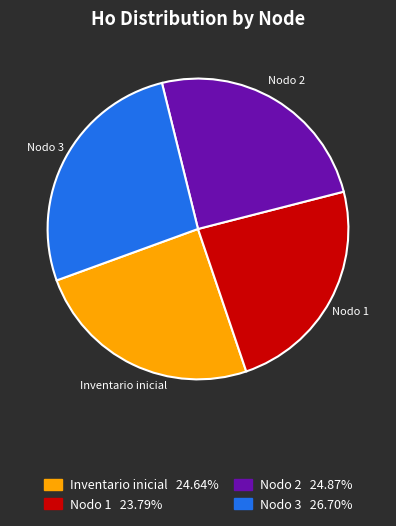

Which has a higher value, Inventario inicial or Nodo 1?

Inventario inicial